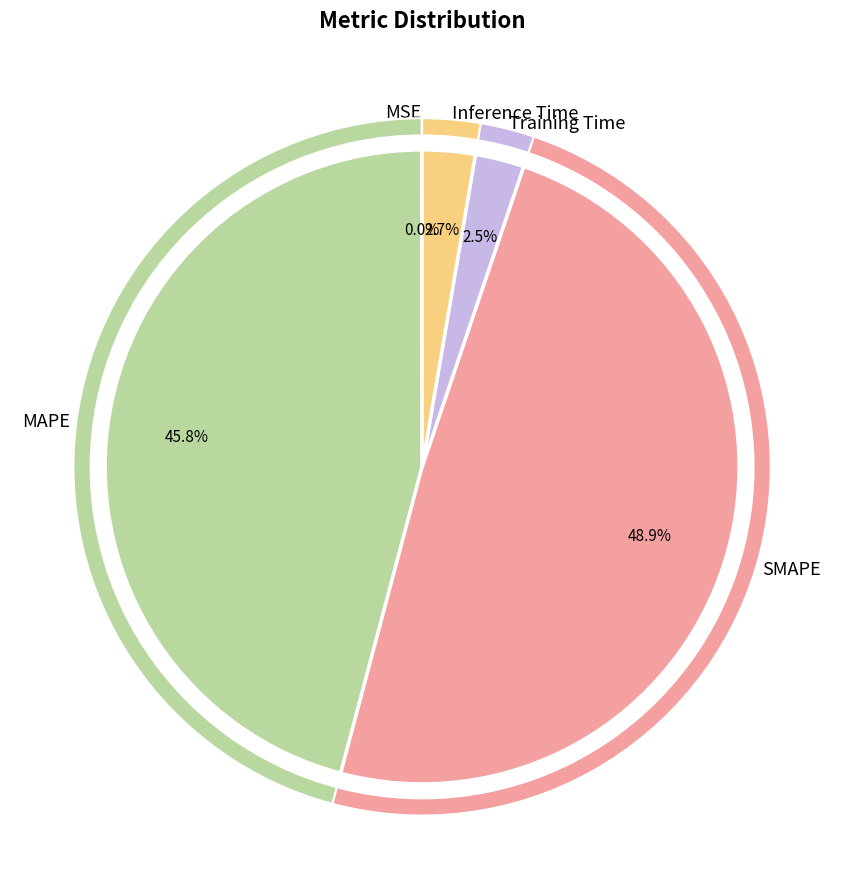

Does any single category account for the majority?

No